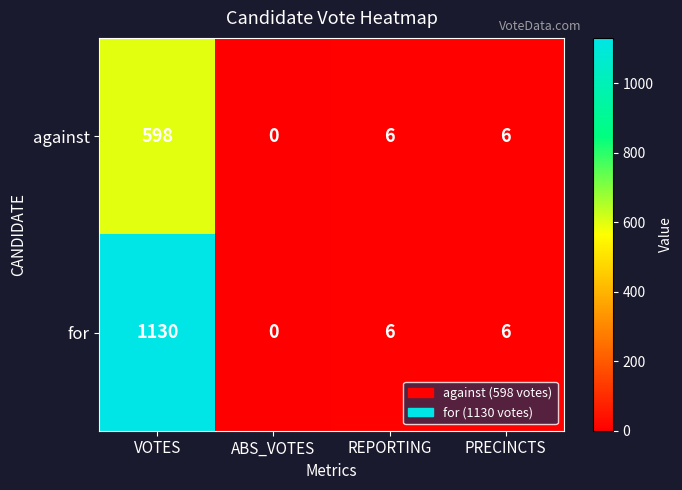

Reading left to right, list all the values displayed in this chart.

against: 598	0	6	6
for: 1130	0	6	6